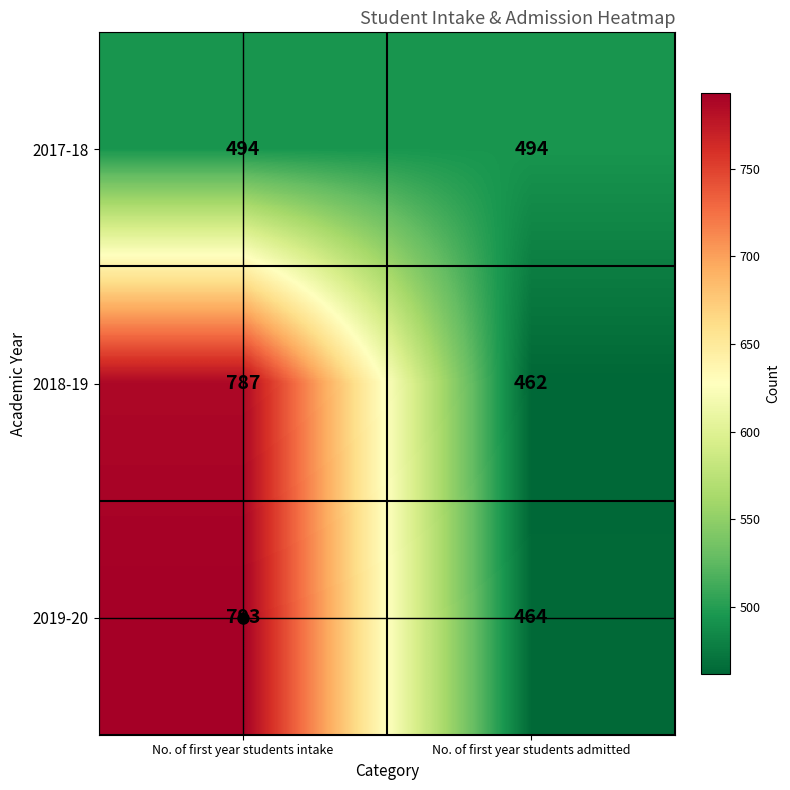

True or false: 2018-19 has a value of 140 at No. of first year students admitted.

False